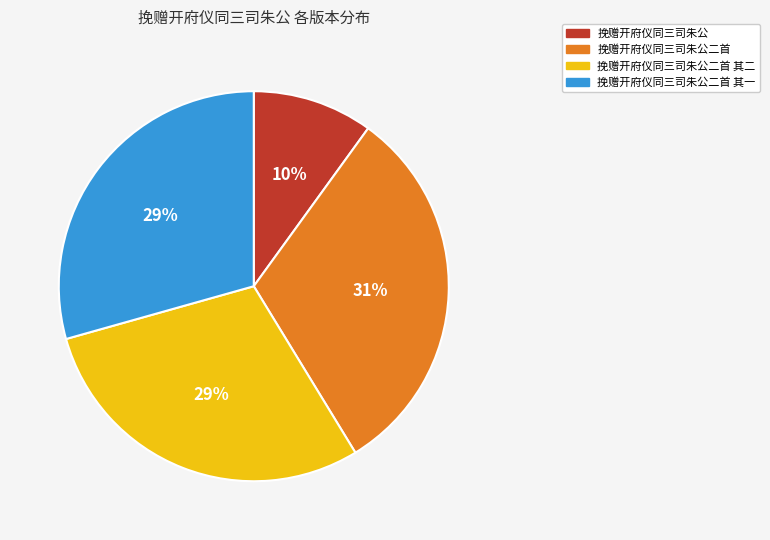

Does any single category account for the majority?

No